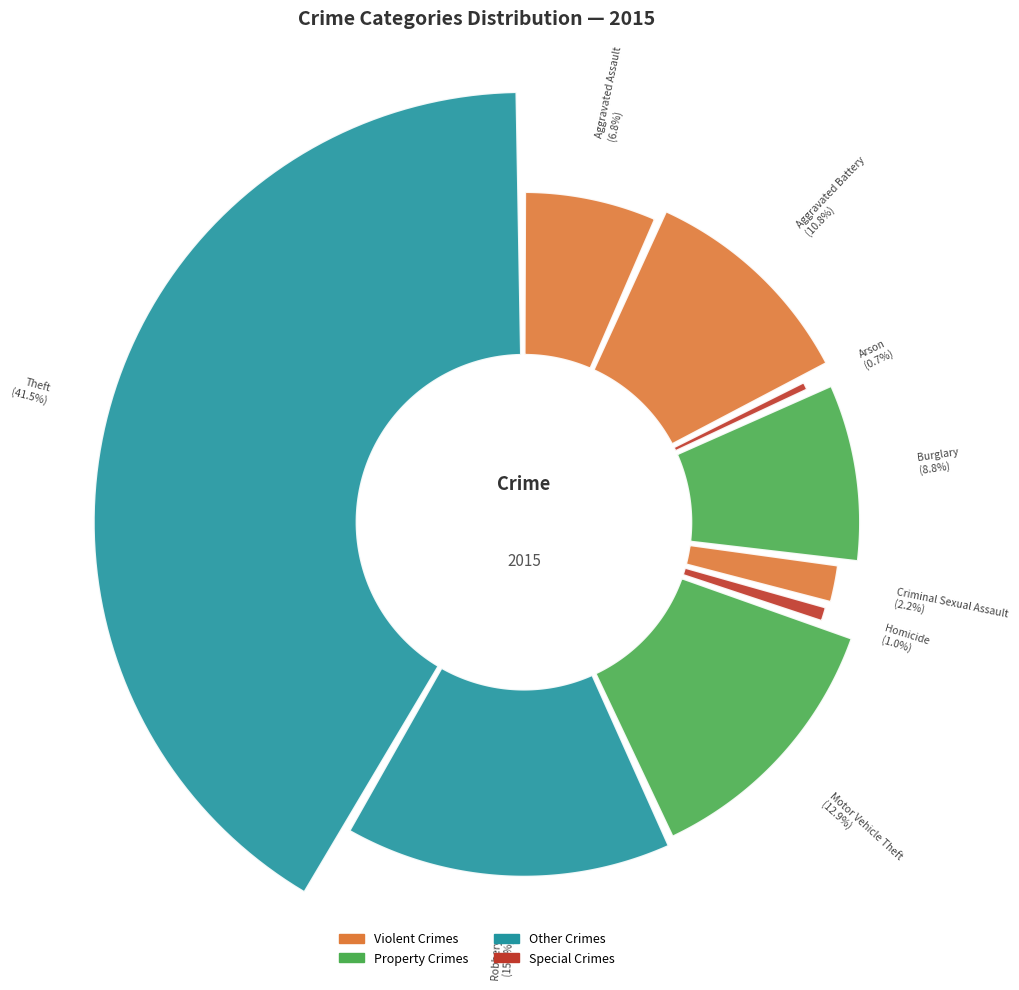

Do Homicide and Aggravated Battery together represent more than half of the pie?

No